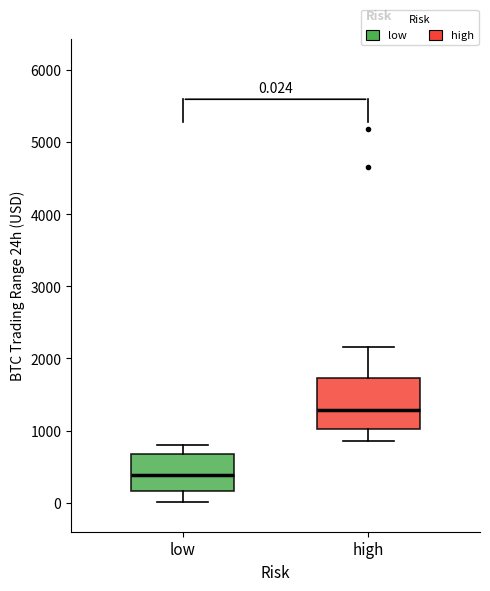

Which box has the lowest median line?

low